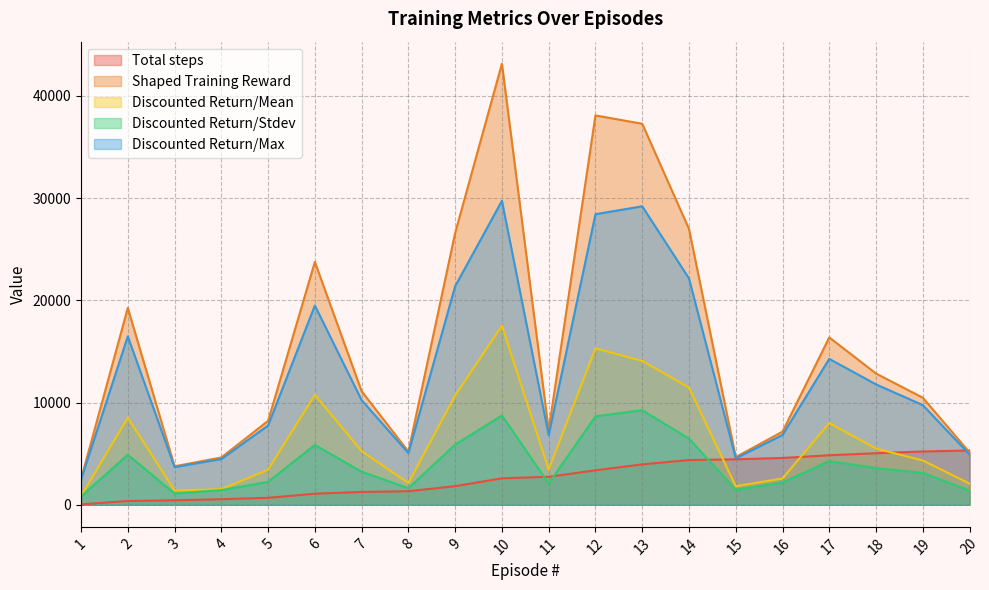

What is the spread (max minus min) of values at 8?

3874.2